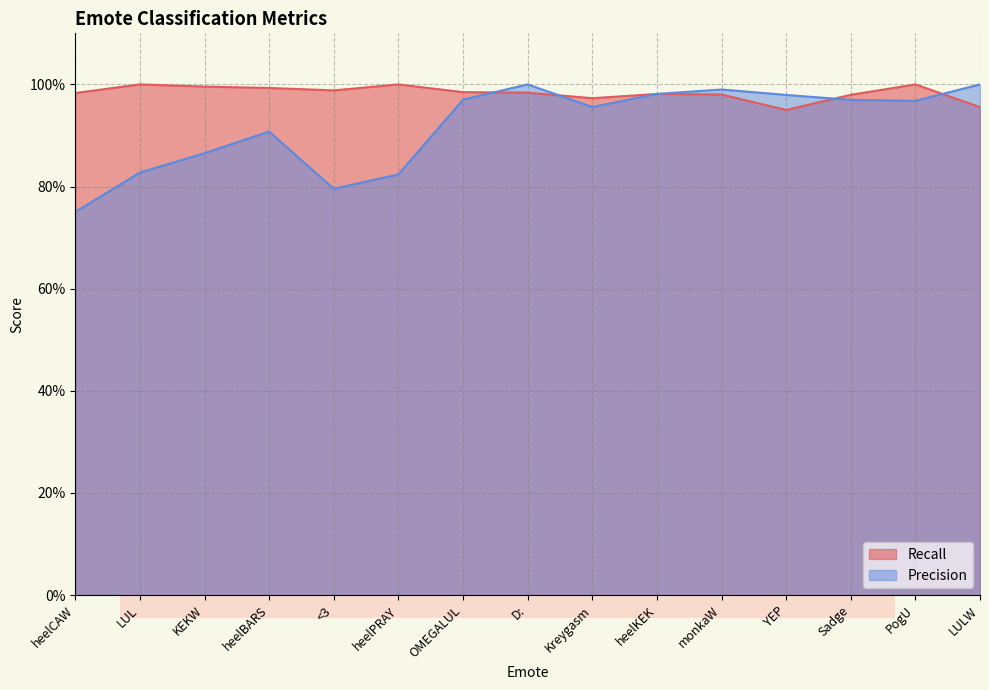

Which category has the lowest value in the Recall series?

YEP